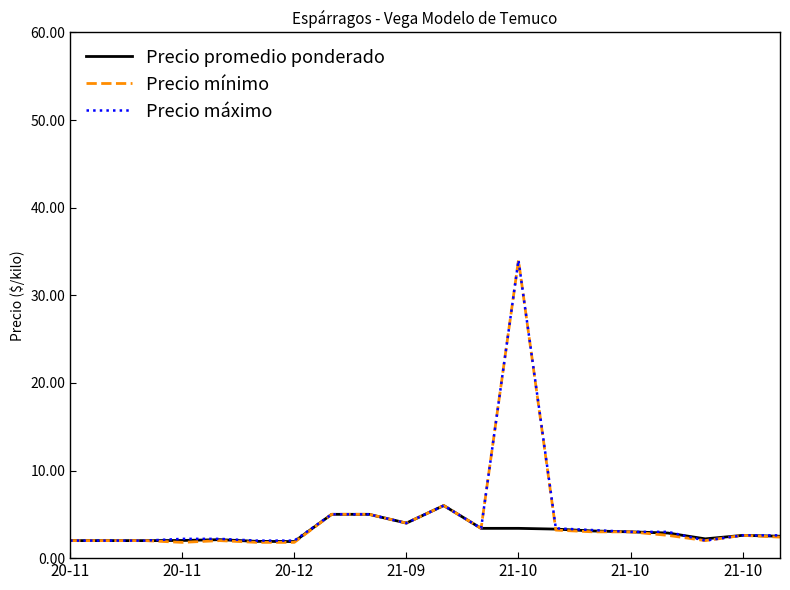

What is the greatest value displayed?

34.0